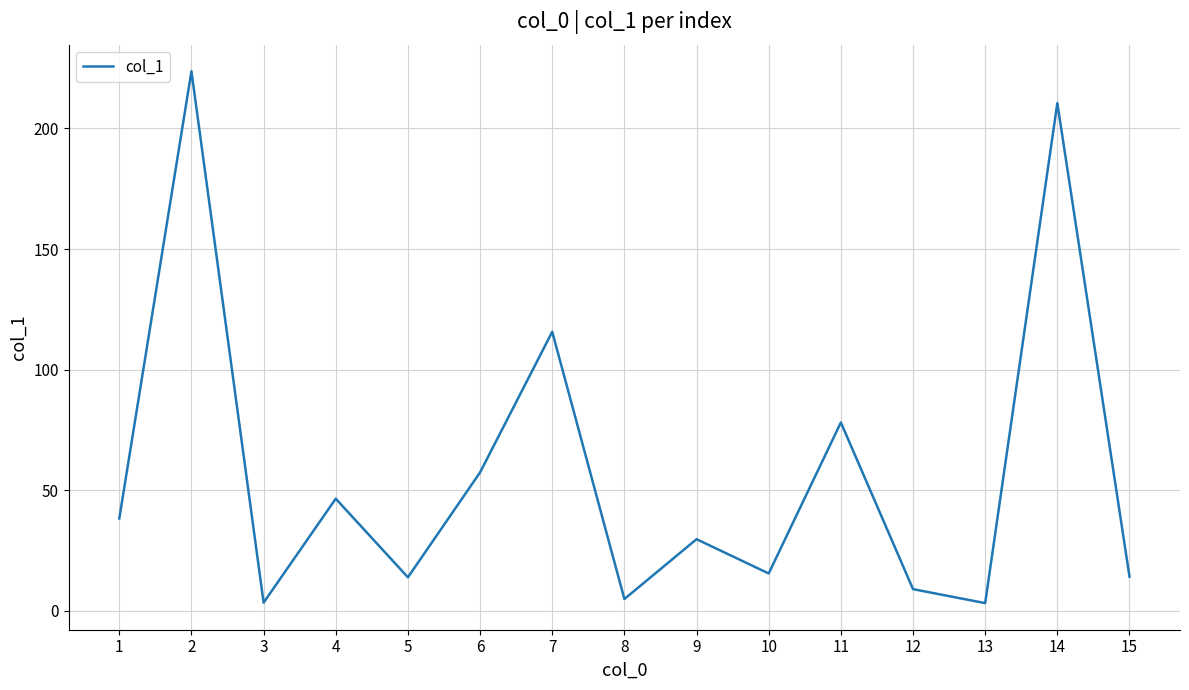

What is the greatest value displayed?

223.7